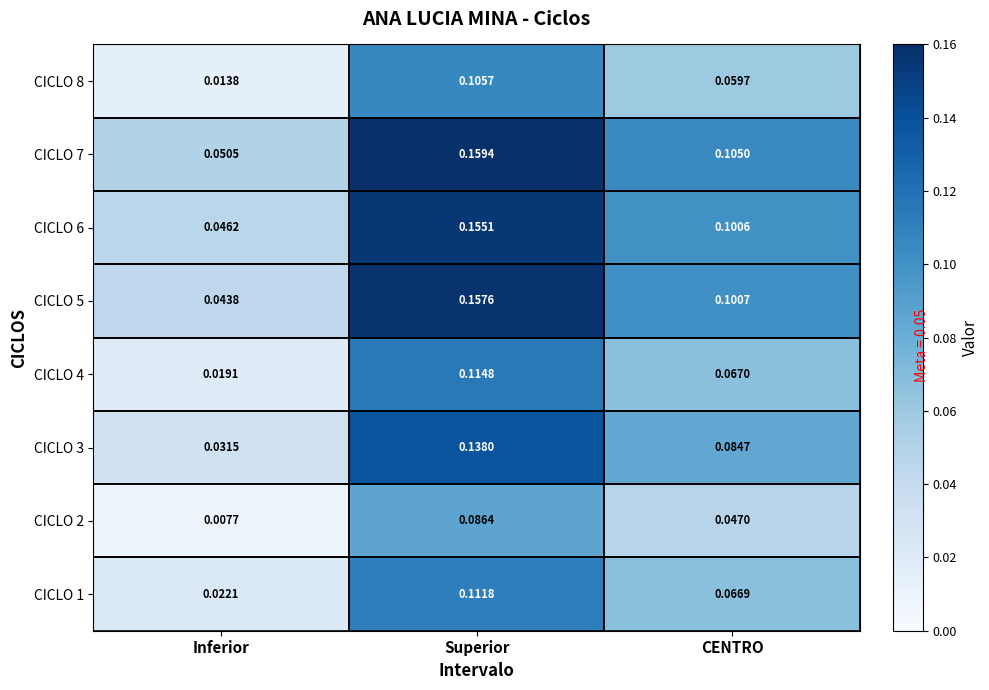

Which label corresponds to the largest value in the chart?

Superior